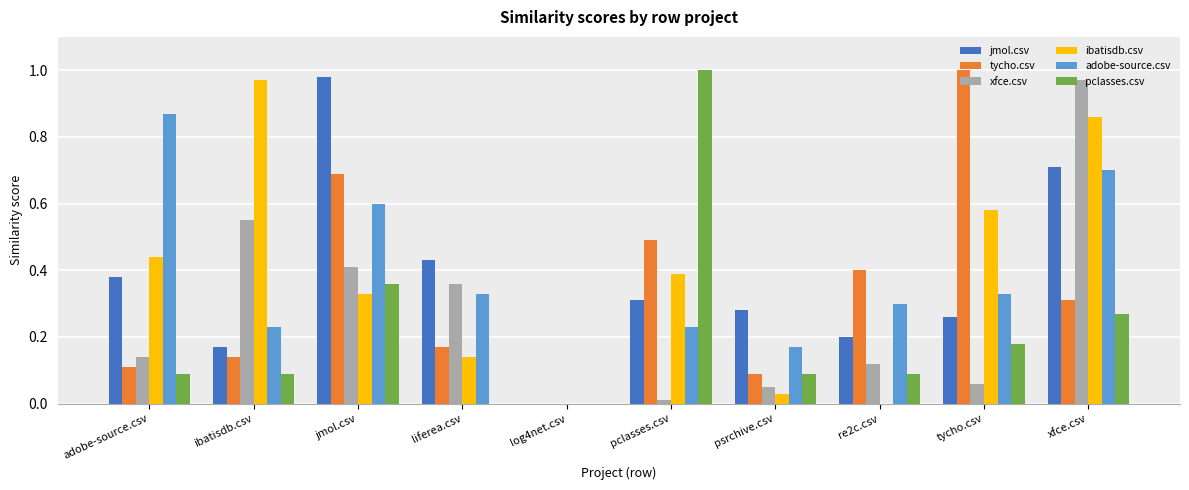

At which category is the sum across all series the highest?

xfce.csv